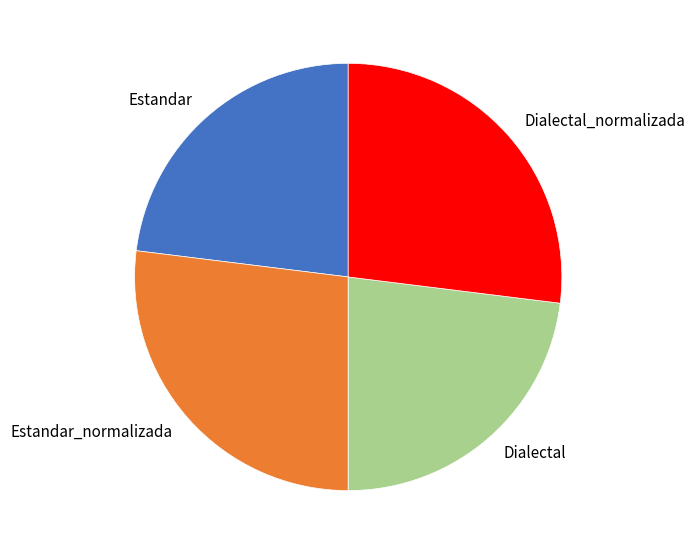

How many segments does this pie chart have?

4